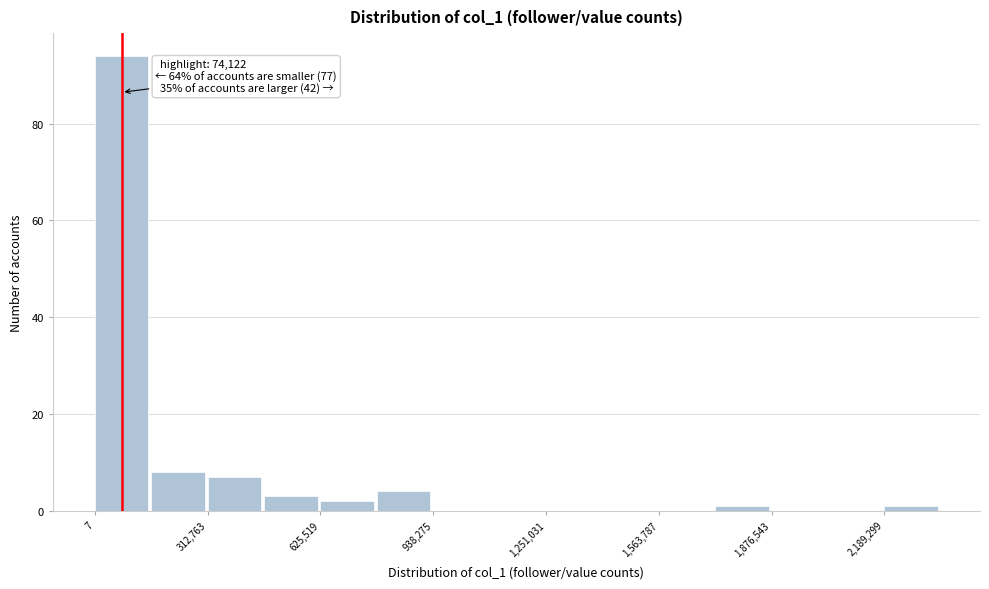

Around what value on the x-axis is the tallest bar? Give the approximate position of its centre, as read against the axis.

50000